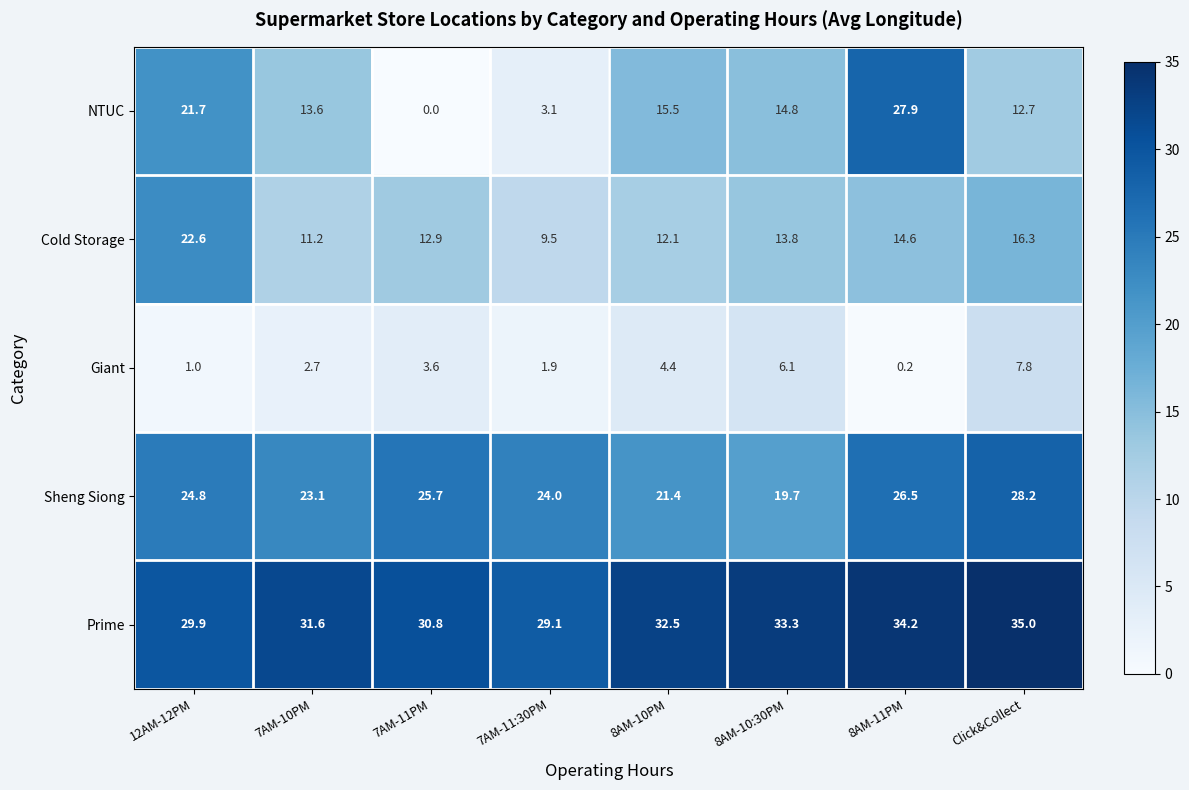

List the labels in order of Sheng Siong value, largest first.

Click&Collect, 8AM-11PM, 7AM-11PM, 12AM-12PM, 7AM-11:30PM, 7AM-10PM, 8AM-10PM, 8AM-10:30PM